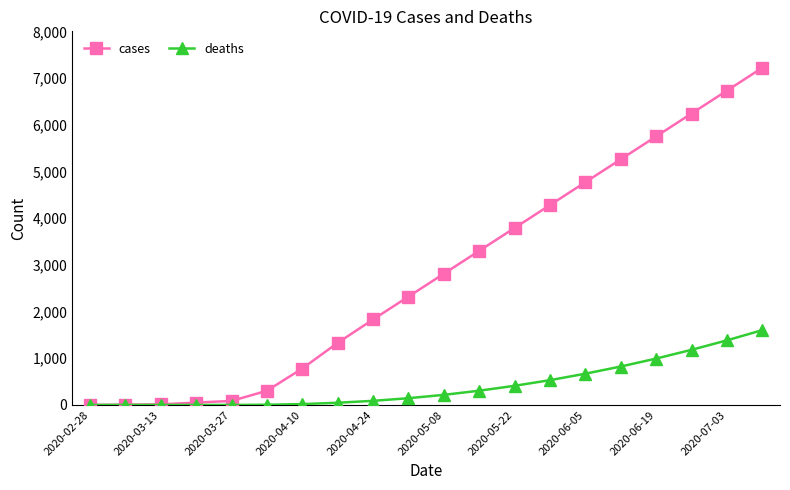

List the series in order of their overall mean, highest first.

cases, deaths